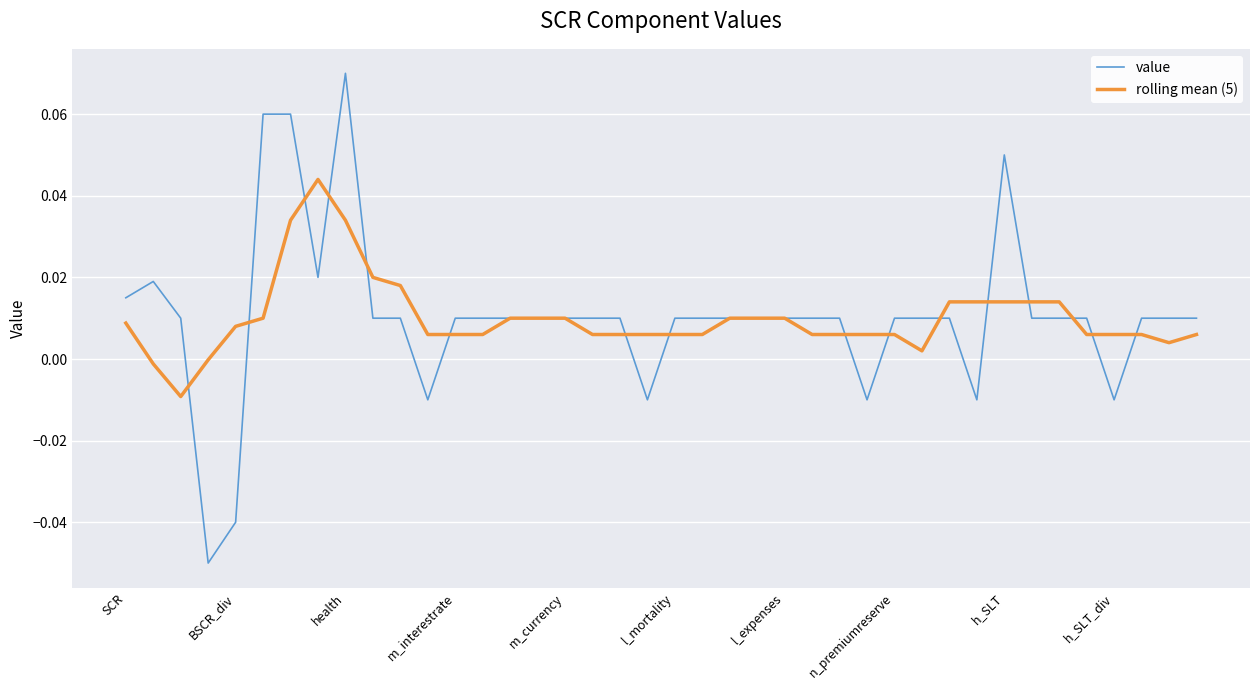

Rank the series by their maximum value, from lowest to highest.

rolling mean (5), value